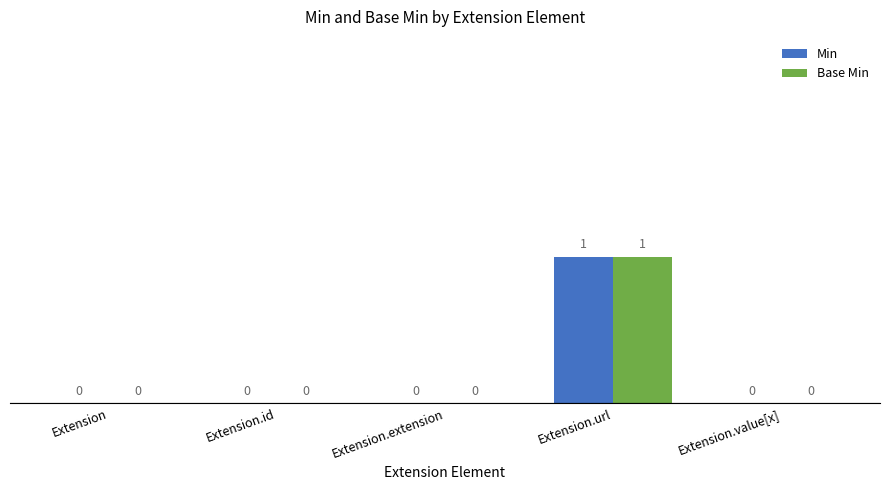

How many Base Min values are between 0 and 1?

5